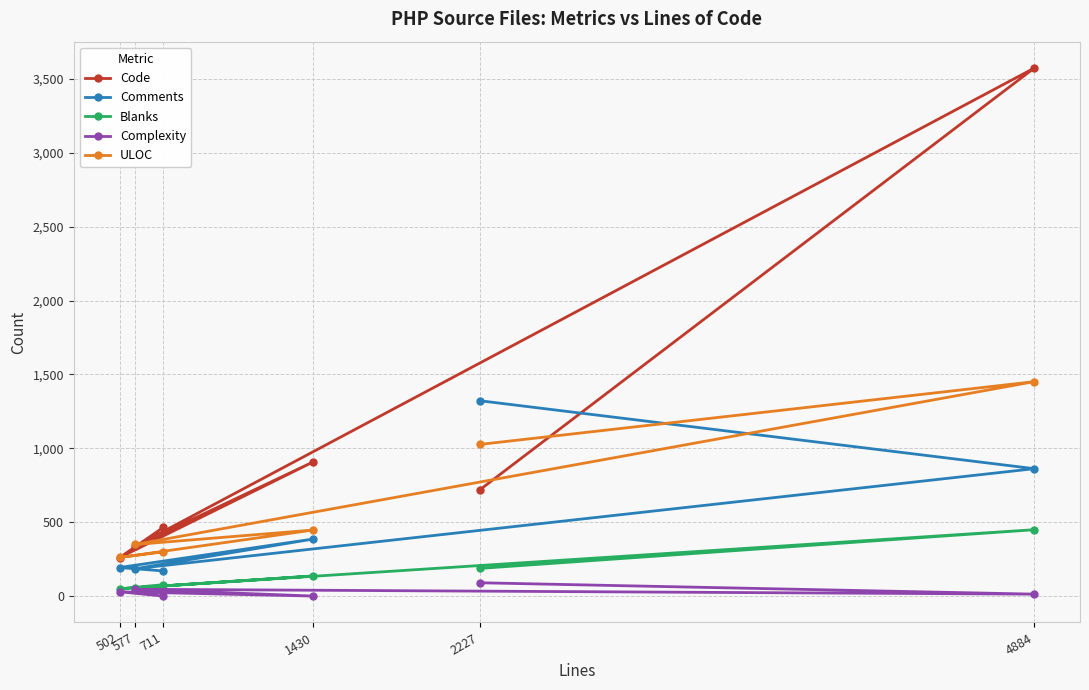

Which series has the largest range (max minus min)?

Code